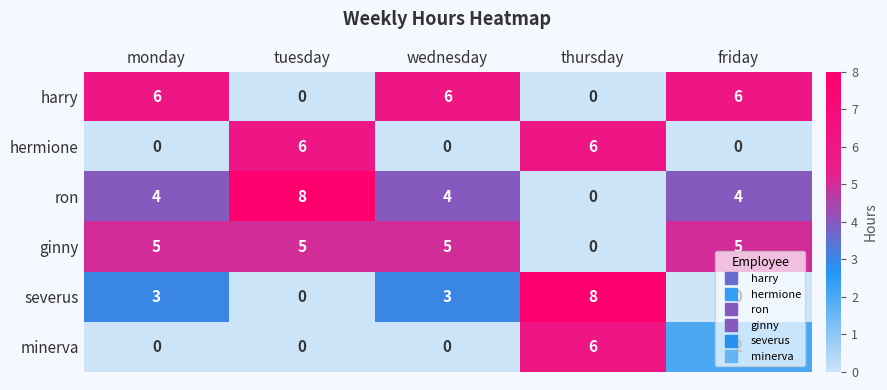

The value of harry at wednesday is 9. True or false?

False